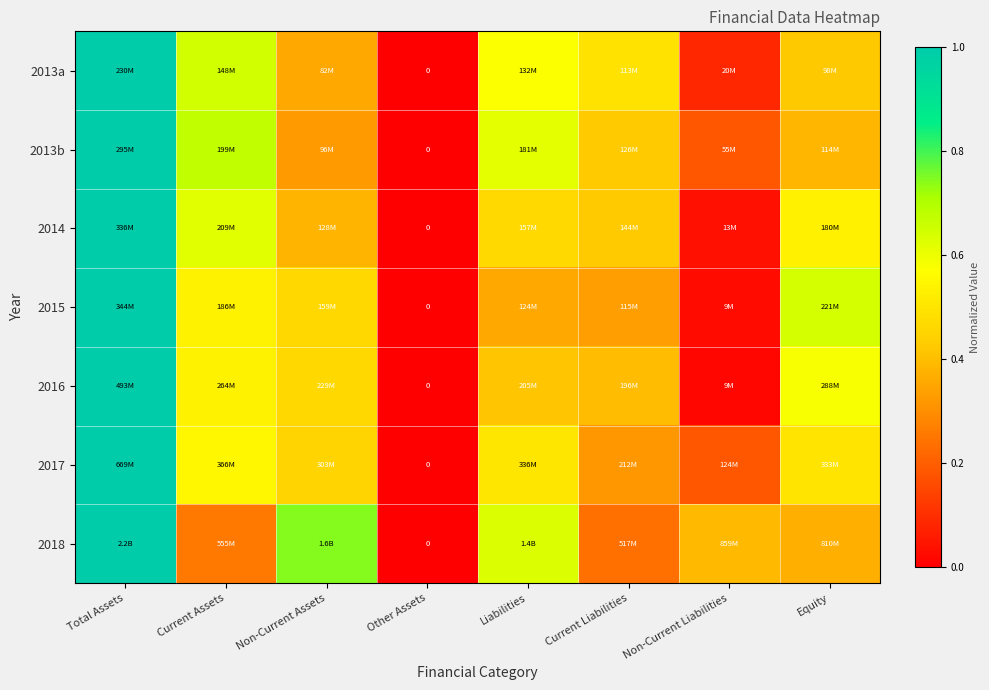

Between Current Assets and Liabilities, which is larger?

Current Assets